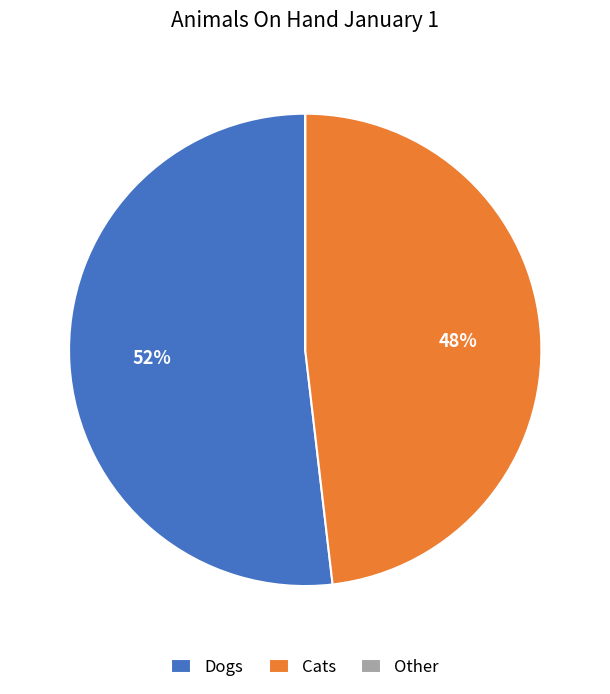

Is it true that Dogs is 52% of the pie?

True